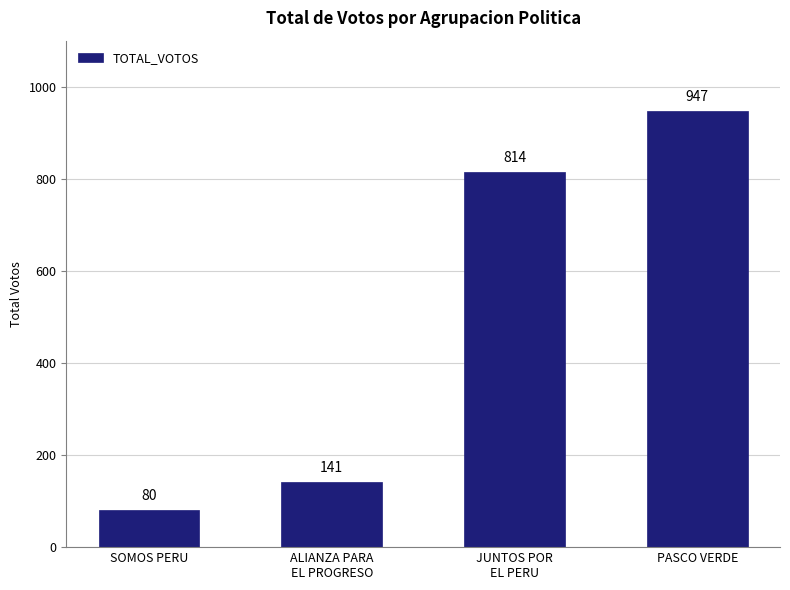

What is the change in value from ALIANZA PARA
EL PROGRESO to PASCO VERDE?

+806